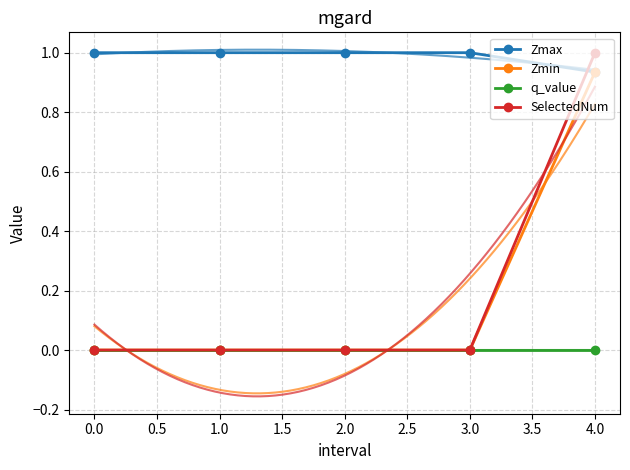

True or false: Zmin and Zmax intersect in this chart.

False